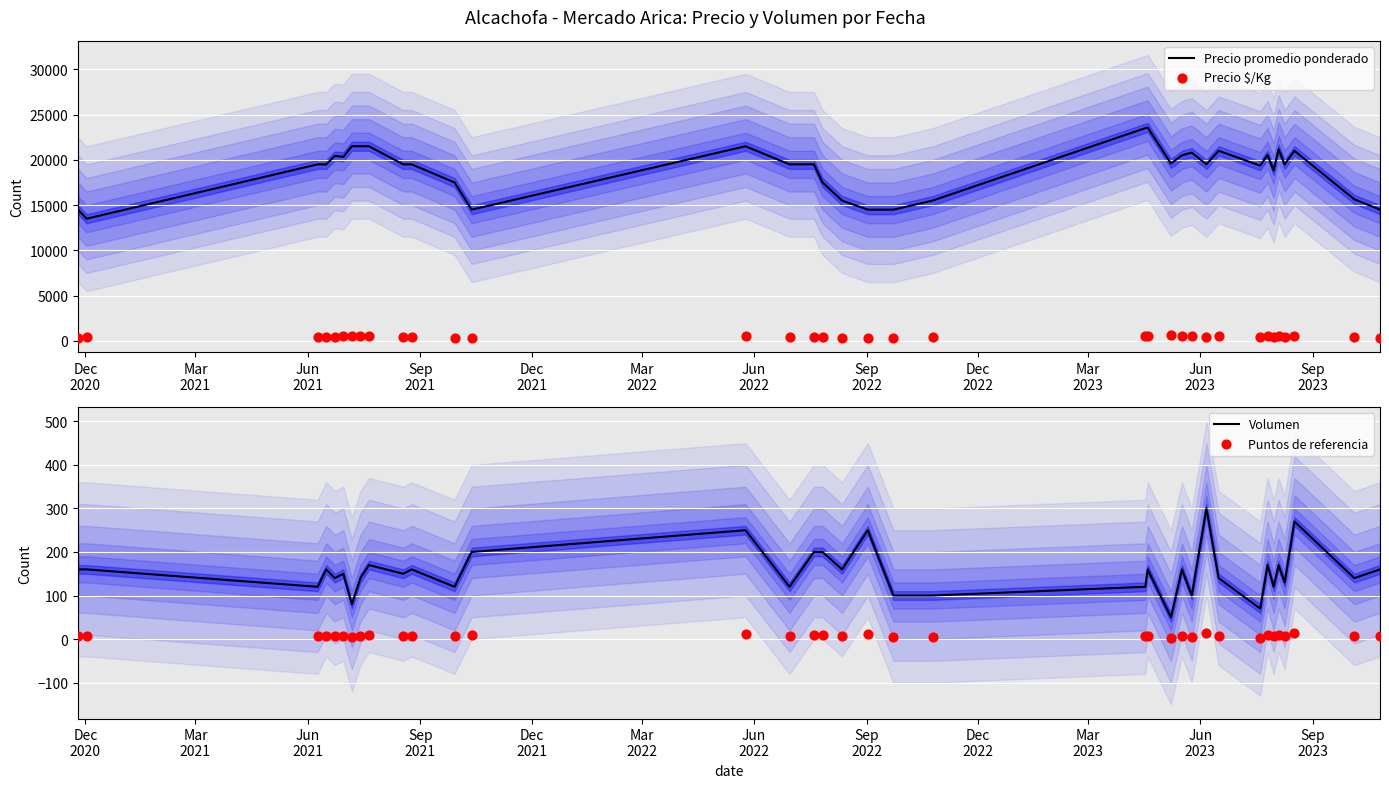

Is the value of Precio $/Kg at 28 greater than the value of Puntos de referencia at 21?

Yes